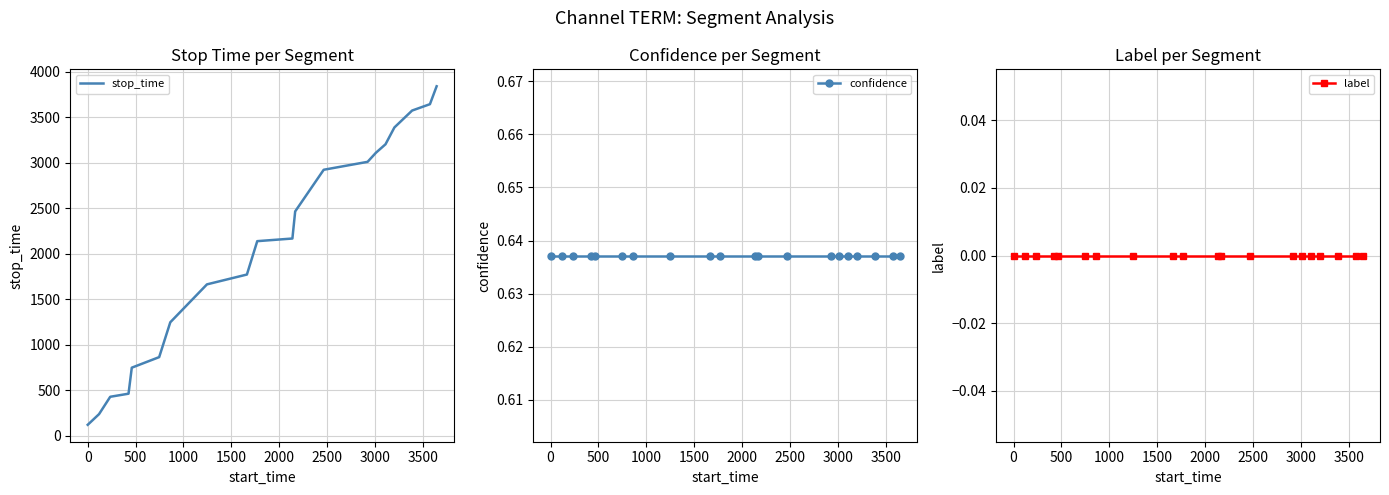

How many data points does each series have?

20